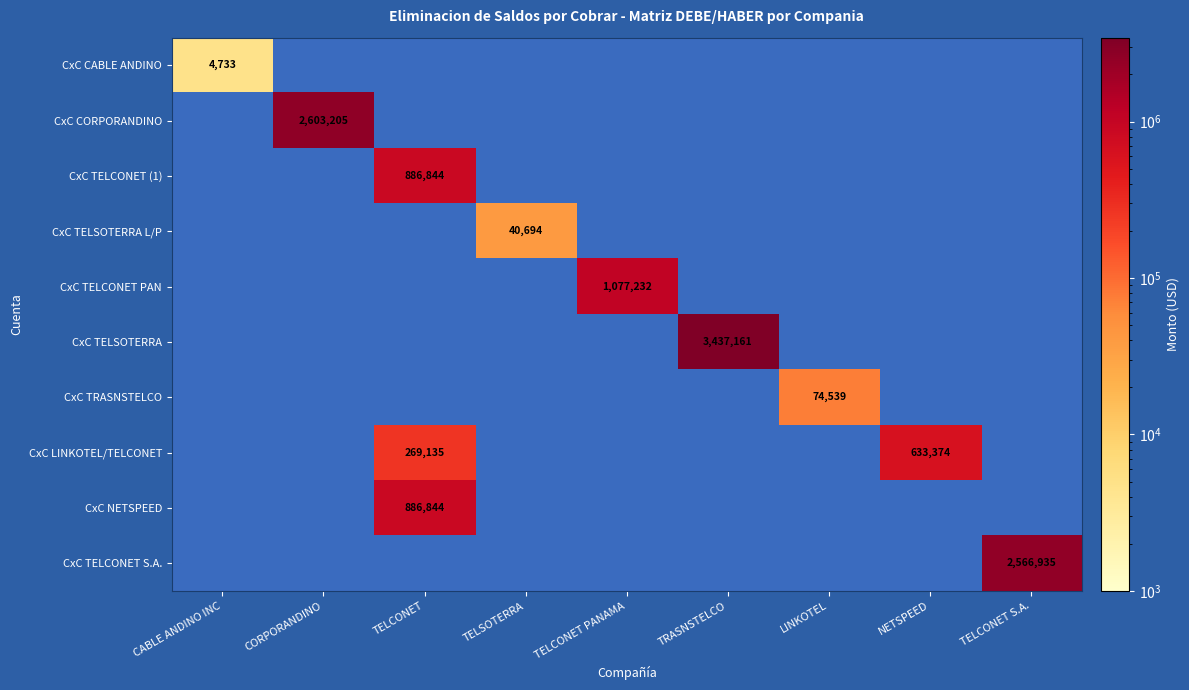

The CxC TELCONET (1) series shows 387642 at TELSOTERRA. True or false?

False